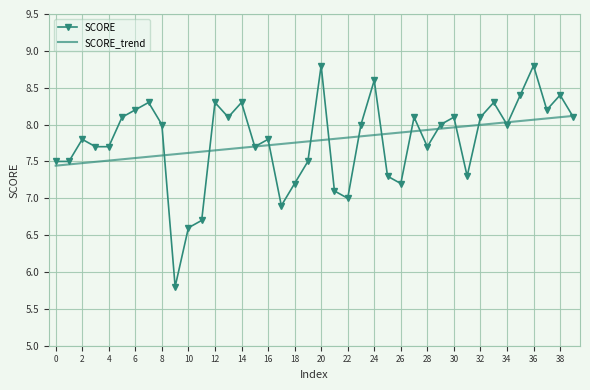

List the series in order of their peak value, highest first.

SCORE, SCORE_trend